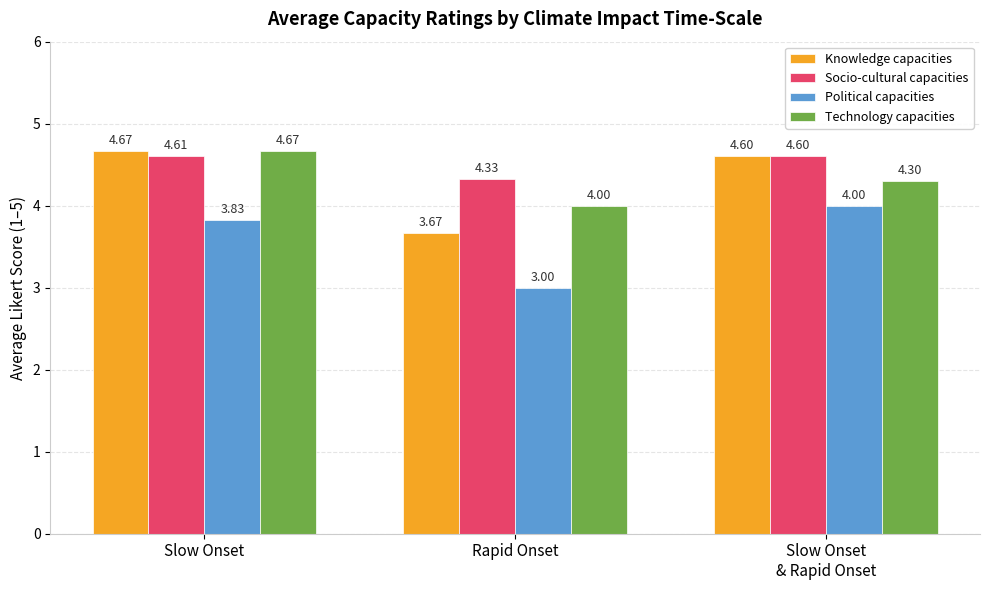

Is the value of Socio-cultural capacities at Slow Onset greater than the value of Technology capacities at Slow Onset
& Rapid Onset?

Yes